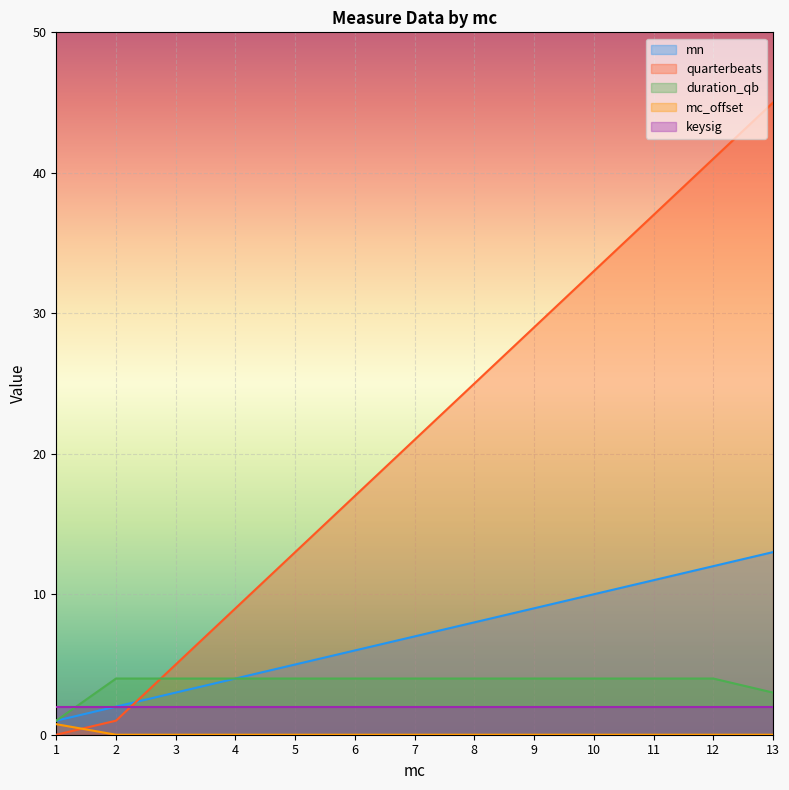

Count the number of categories in the chart.

13